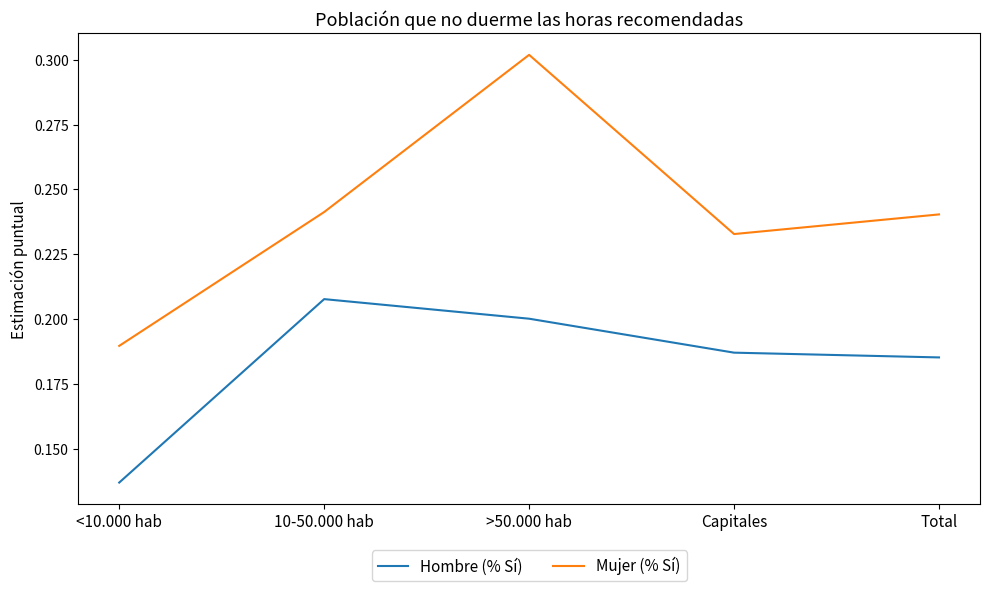

At which label does Mujer (% Sí) reach its peak?

>50.000 hab